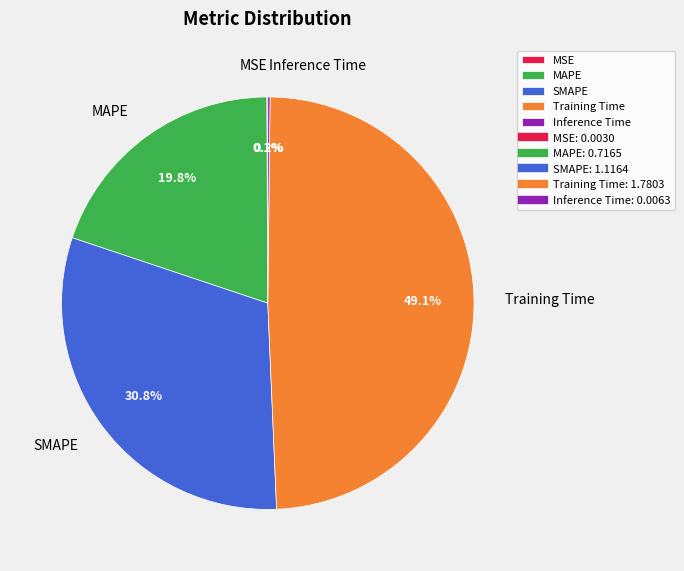

To the nearest percent, what is the difference between the SMAPE and MAPE slice percentages?

11%